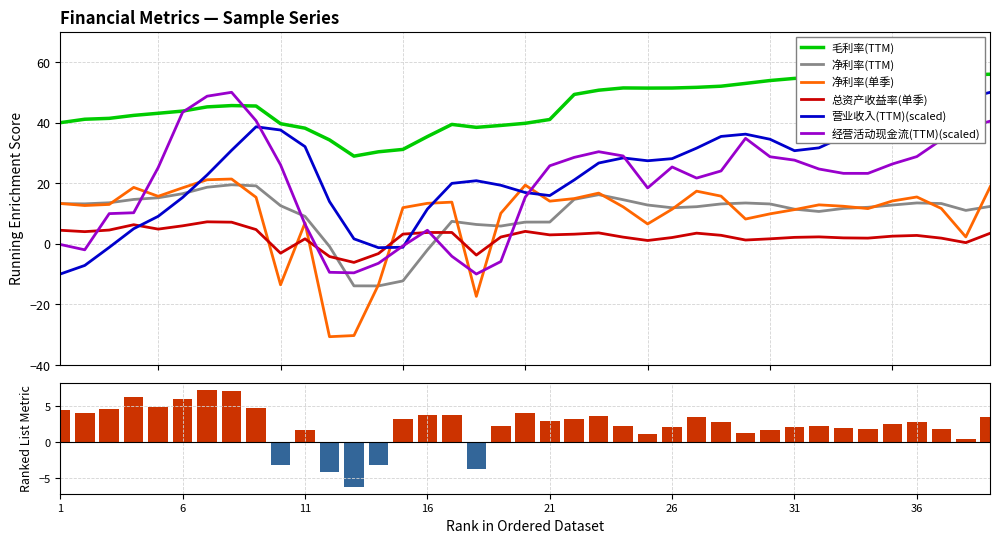

Rank the series by their maximum value, from highest to lowest.

毛利率(TTM), 营业收入(TTM)(scaled), 经营活动现金流(TTM)(scaled), 净利率(单季), 净利率(TTM), 总资产收益率(单季)